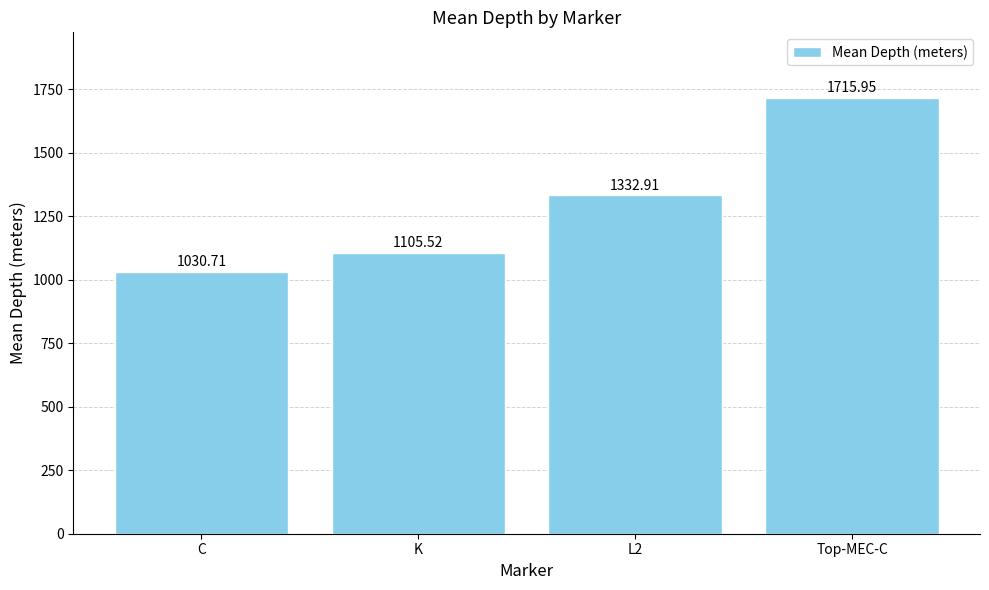

Are the bars grouped side by side (vs. stacked)?

No